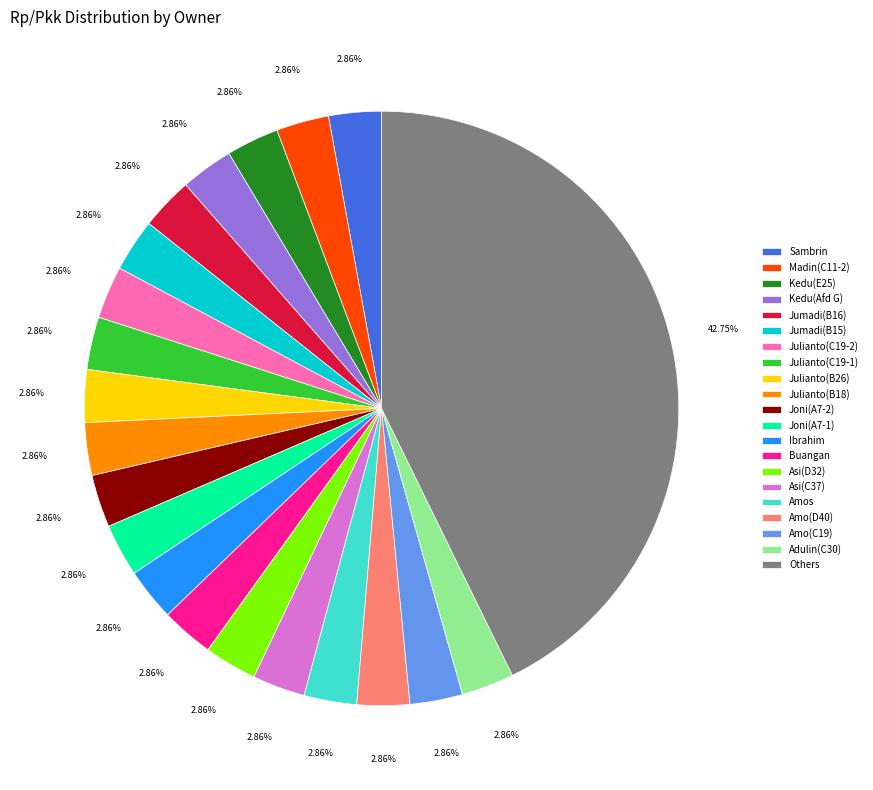

What is the ratio of the value at Julianto(B18) to the value at Asi(C37)?

1.0